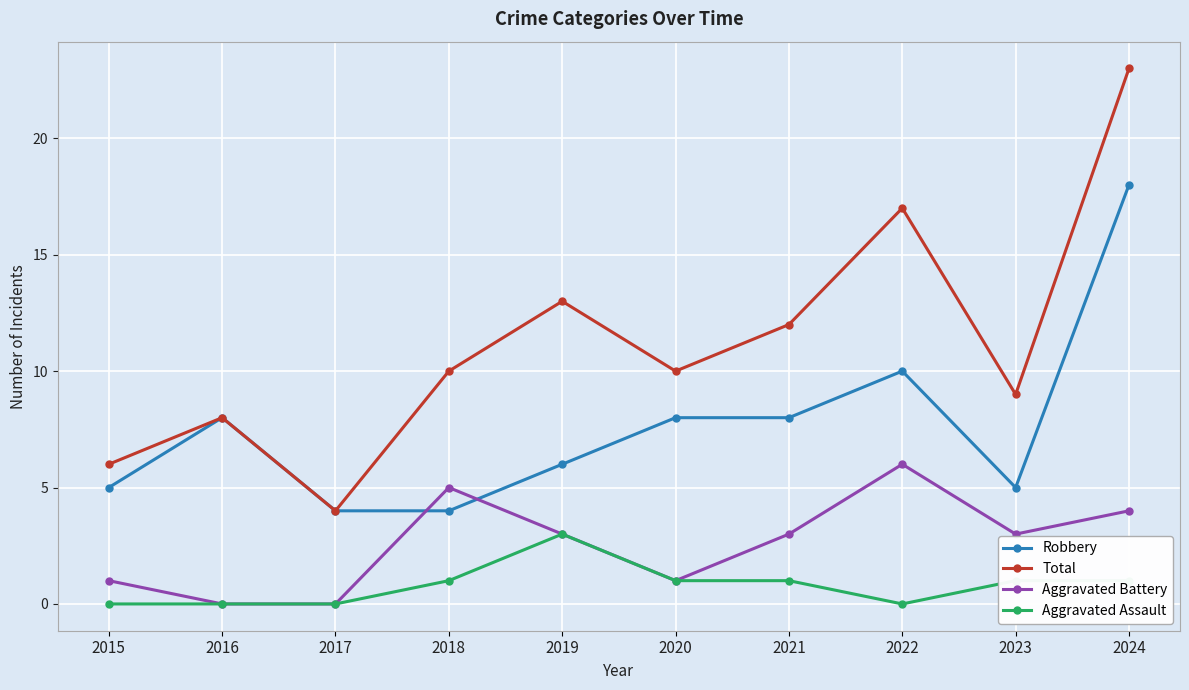

Reading right to left, extract all data points from this chart.

Robbery: 2024=18	2023=5	2022=10	2021=8	2020=8	2019=6	2018=4	2017=4	2016=8	2015=5
Total: 2024=23	2023=9	2022=17	2021=12	2020=10	2019=13	2018=10	2017=4	2016=8	2015=6
Aggravated Battery: 2024=4	2023=3	2022=6	2021=3	2020=1	2019=3	2018=5	2017=0	2016=0	2015=1
Aggravated Assault: 2024=1	2023=1	2022=0	2021=1	2020=1	2019=3	2018=1	2017=0	2016=0	2015=0